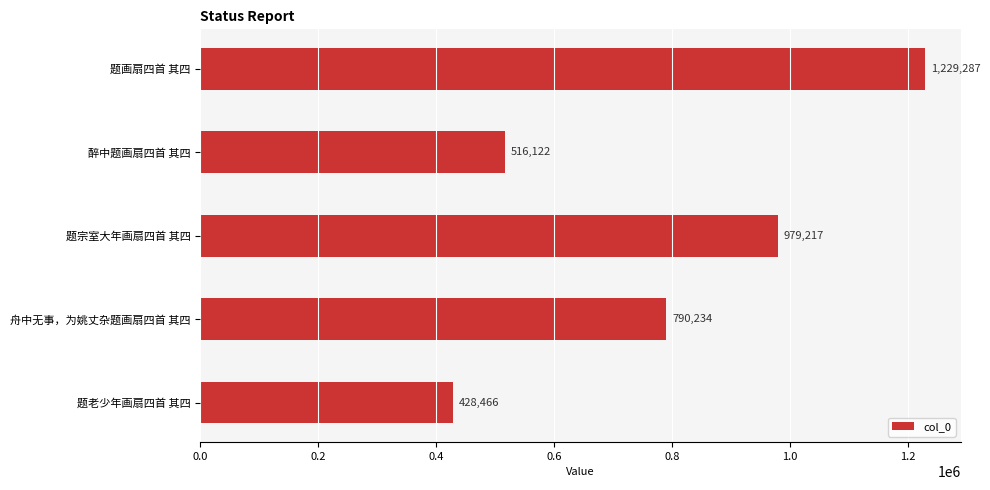

Count the number of categories in the chart.

5